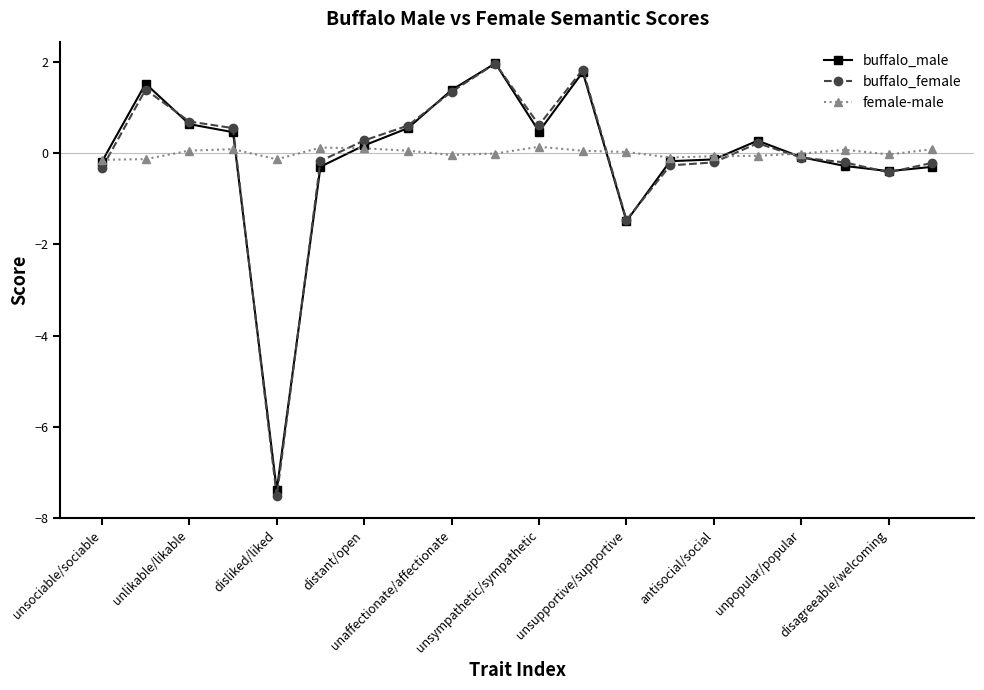

What is the lowest value of the buffalo_female series?

-7.5